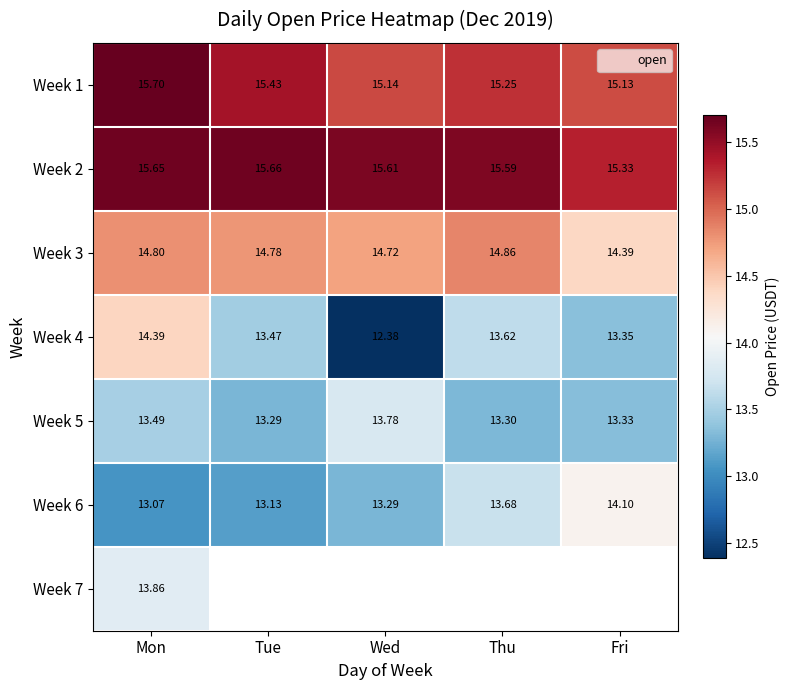

Is it true that Week 1 equals 20.9 at Mon?

False